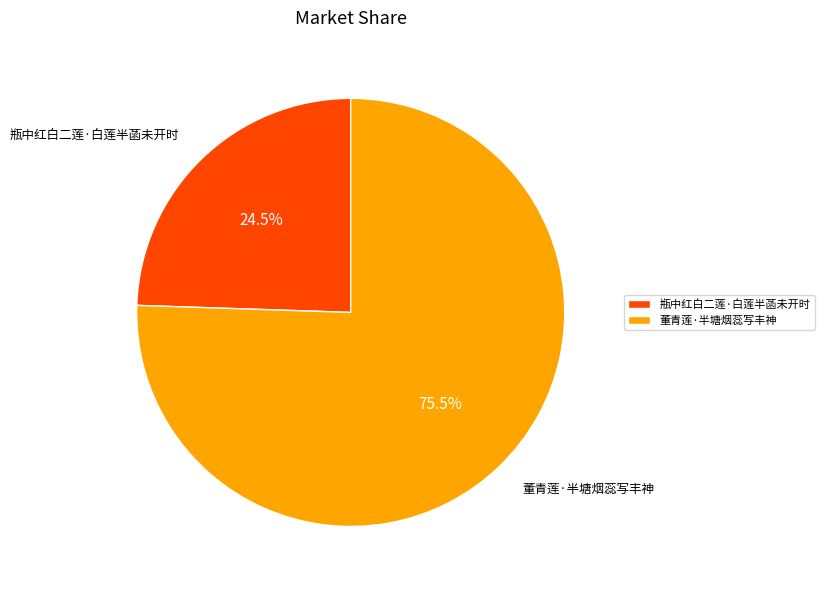

Is 董青莲·半塘烟蕊写丰神 the majority of the pie?

Yes